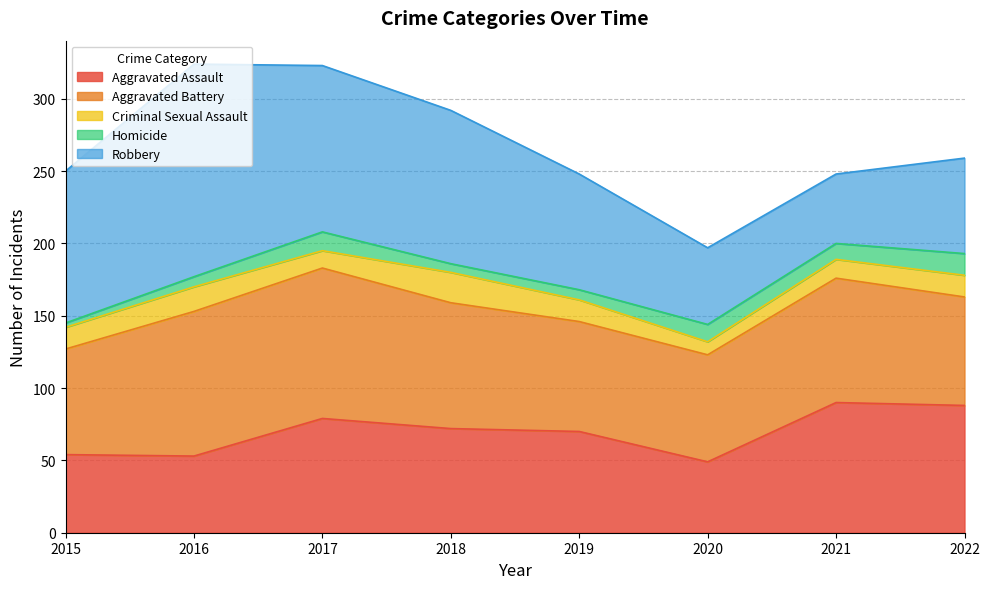

At which category does the chart reach its peak across all series?

2016